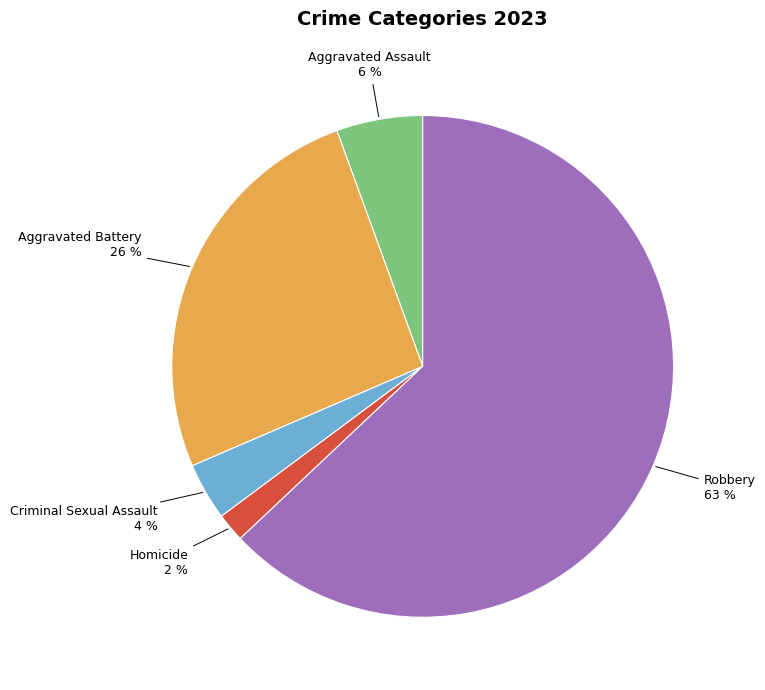

Does any single category account for the majority?

Yes